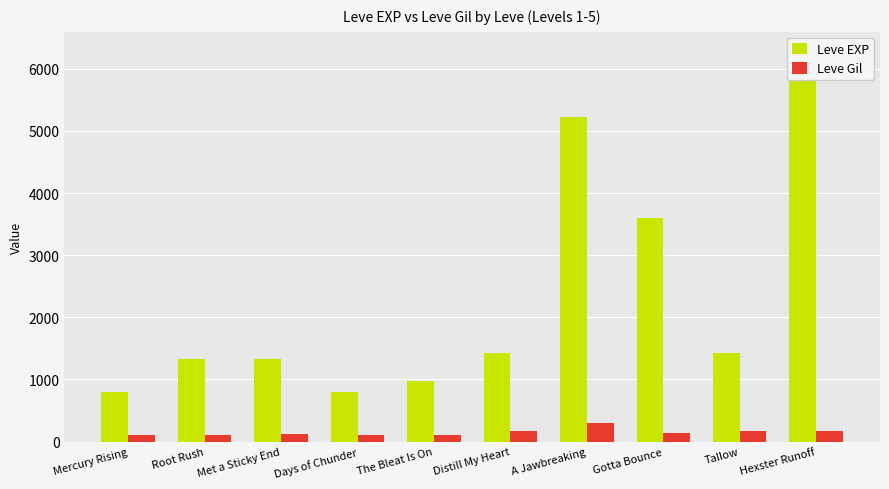

At which category is the sum across all series the highest?

Hexster Runoff